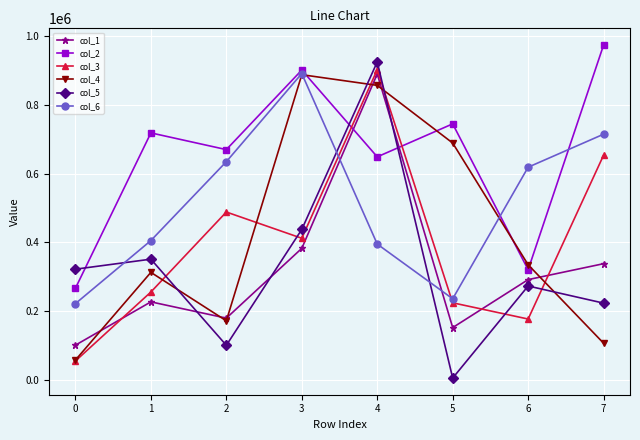

Is it true that col_1 equals 120184 at 6?

False